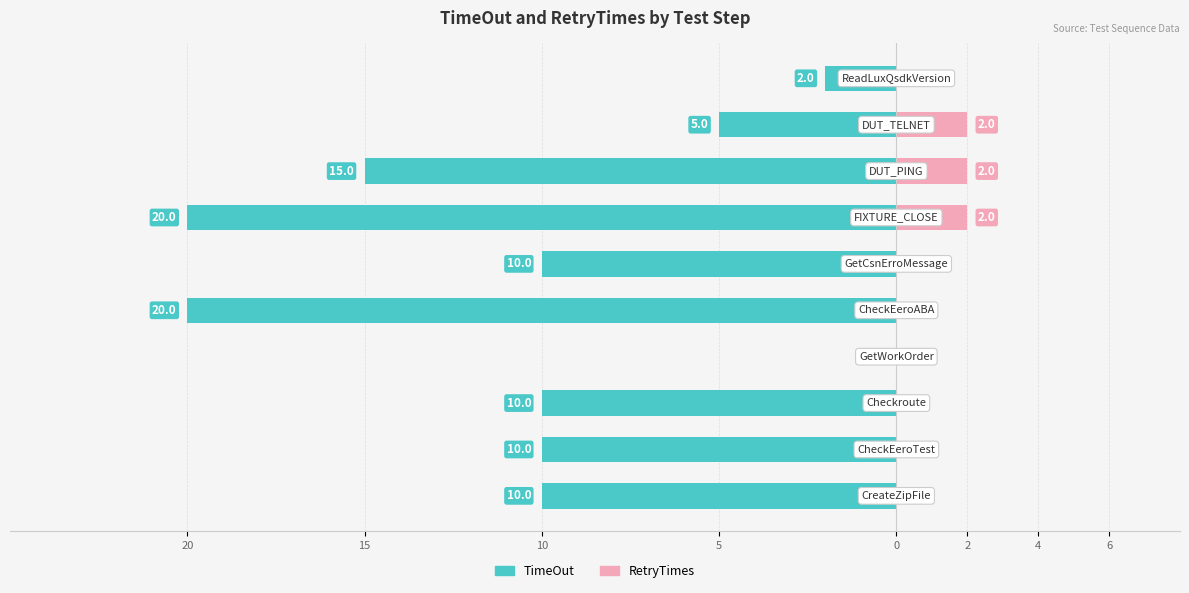

The TimeOut series shows -16 at 15. True or false?

False